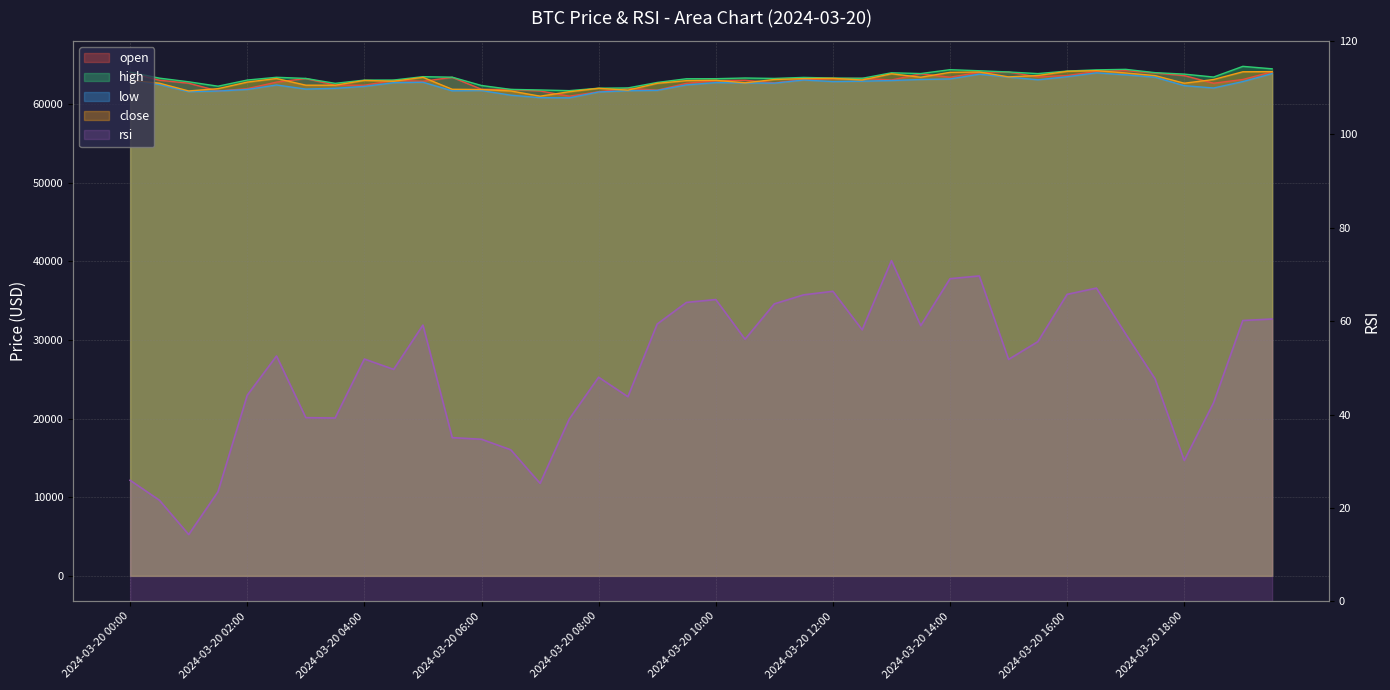

Rank the series at 2024-03-20 11:30 from lowest to highest value.

rsi, low, open, close, high